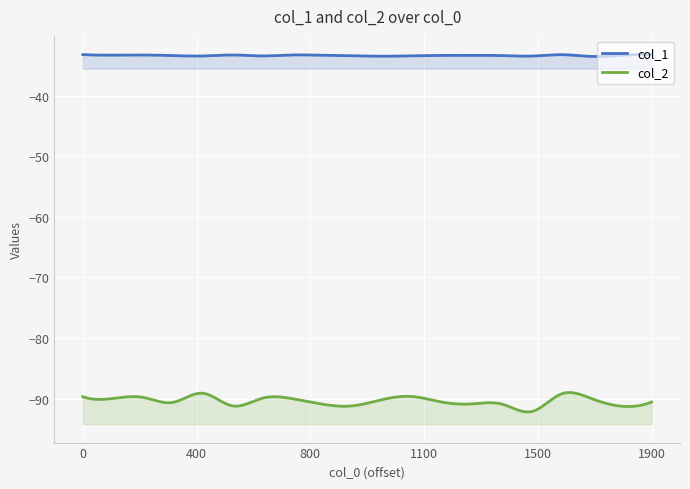

At which category is the sum across all series the highest?

16